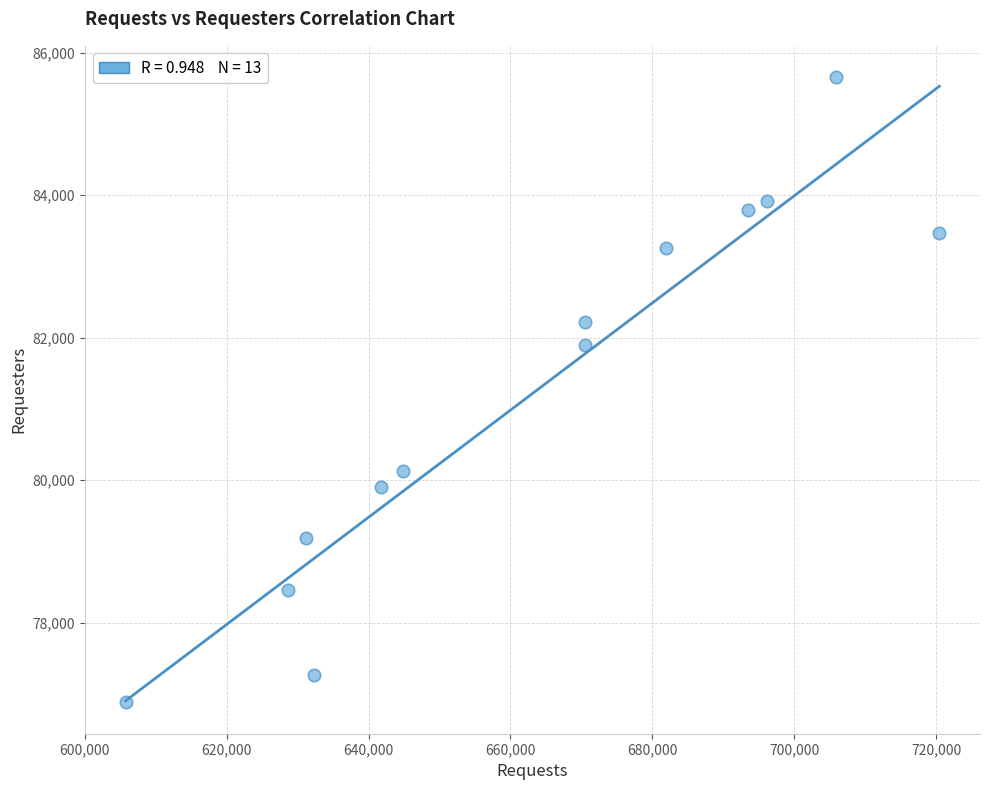

What is the range of Y values (max minus min)?

8771